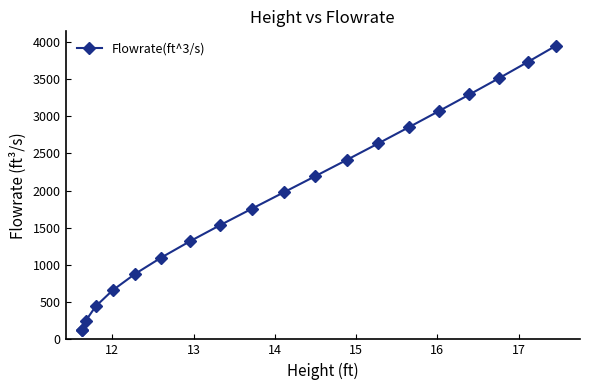

What is the value of the 15th point from the left?

2852.4